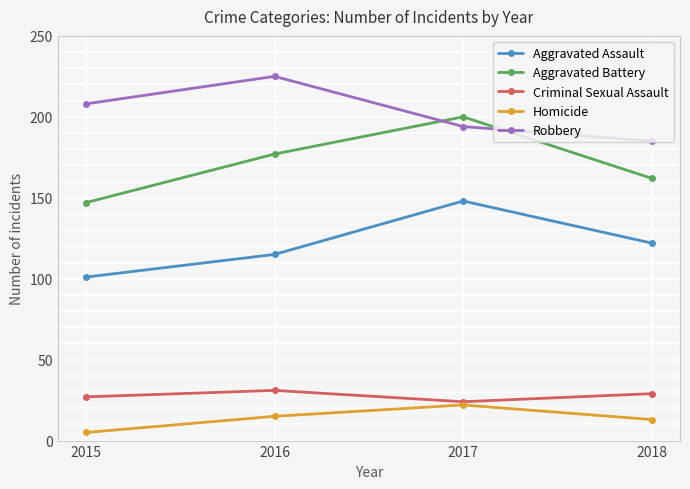

How many lines are shown in the chart?

5